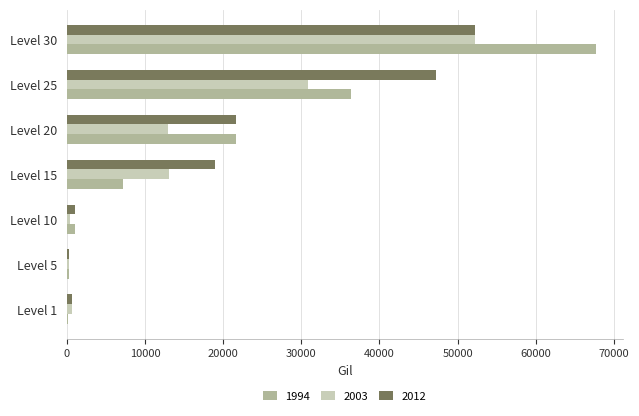

At which category is the sum across all series the highest?

Level 30